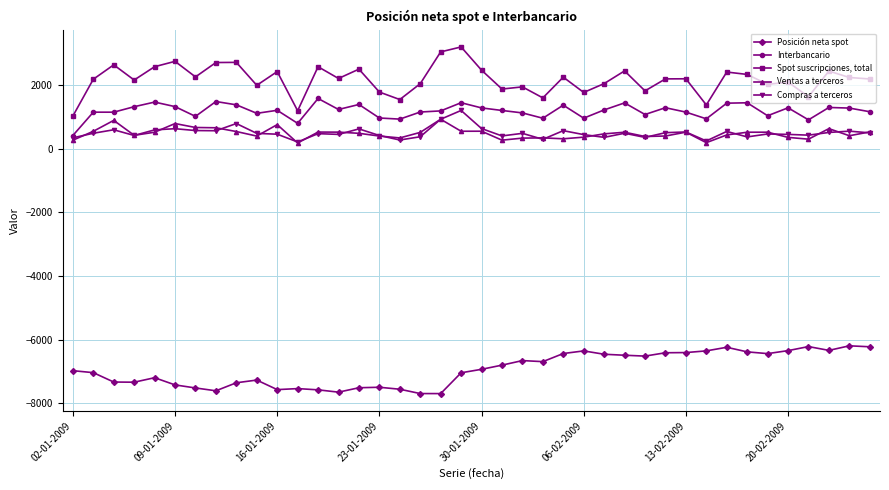

True or false: Posición neta spot has more than 0 points higher than both neighbors.

True